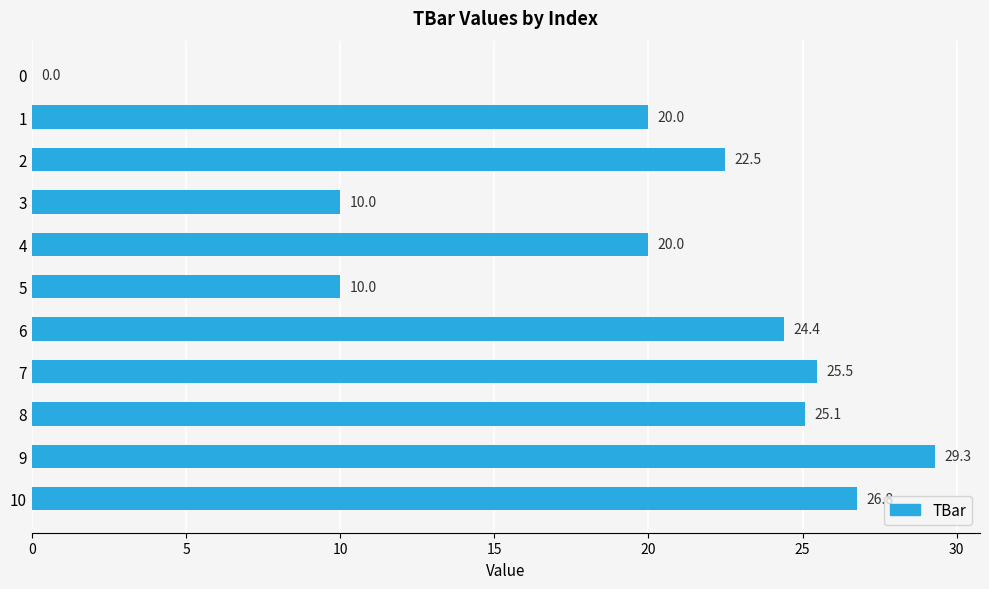

What is the approximate value at 7?

25.5